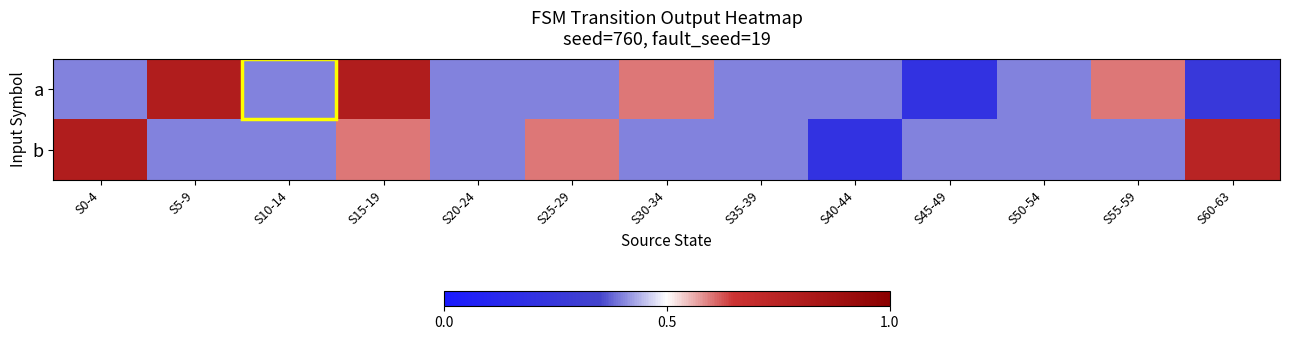

How many data points does each series have?

13